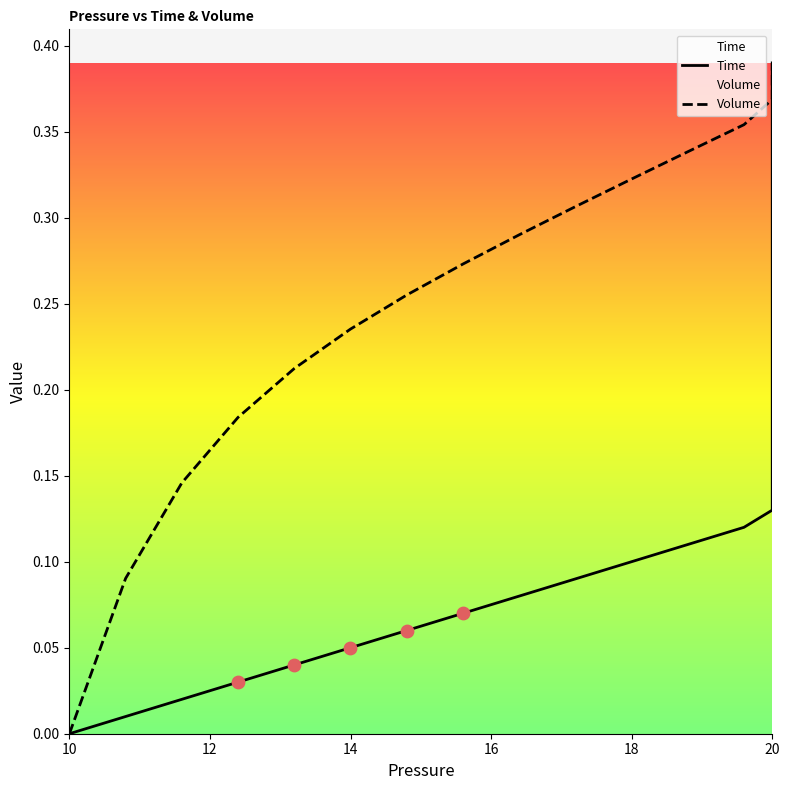

At how many categories does at least one series exceed 0?

39